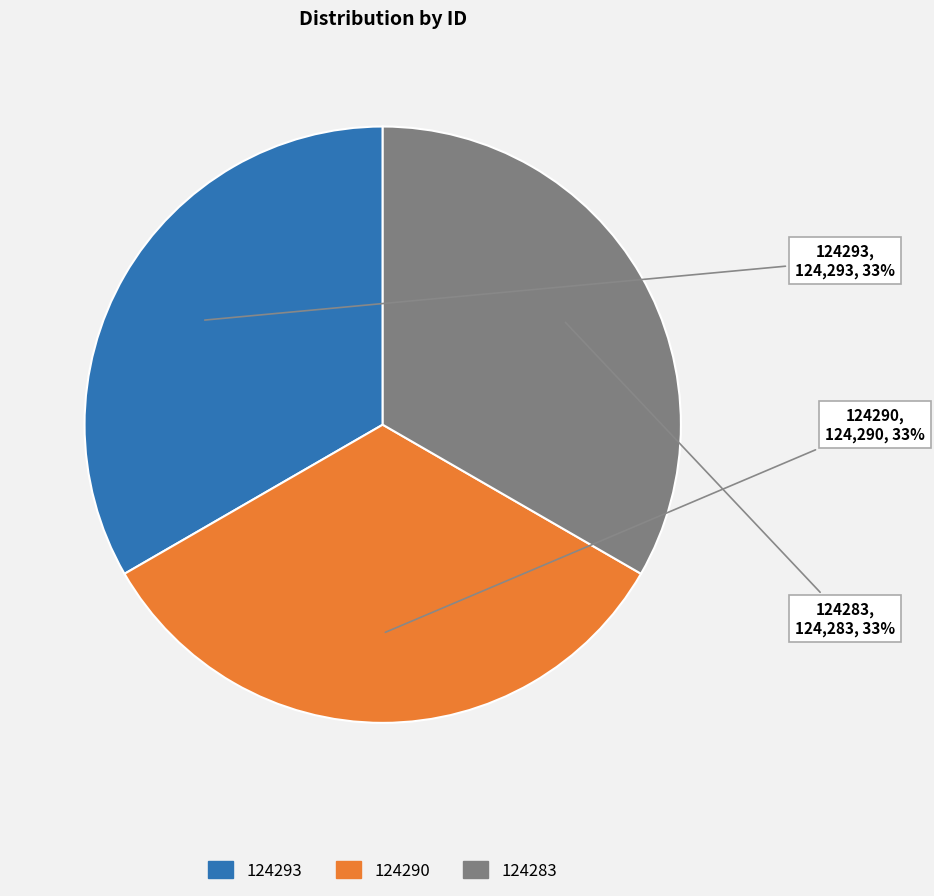

Is the sum of 124290 and 124293 greater than half?

Yes